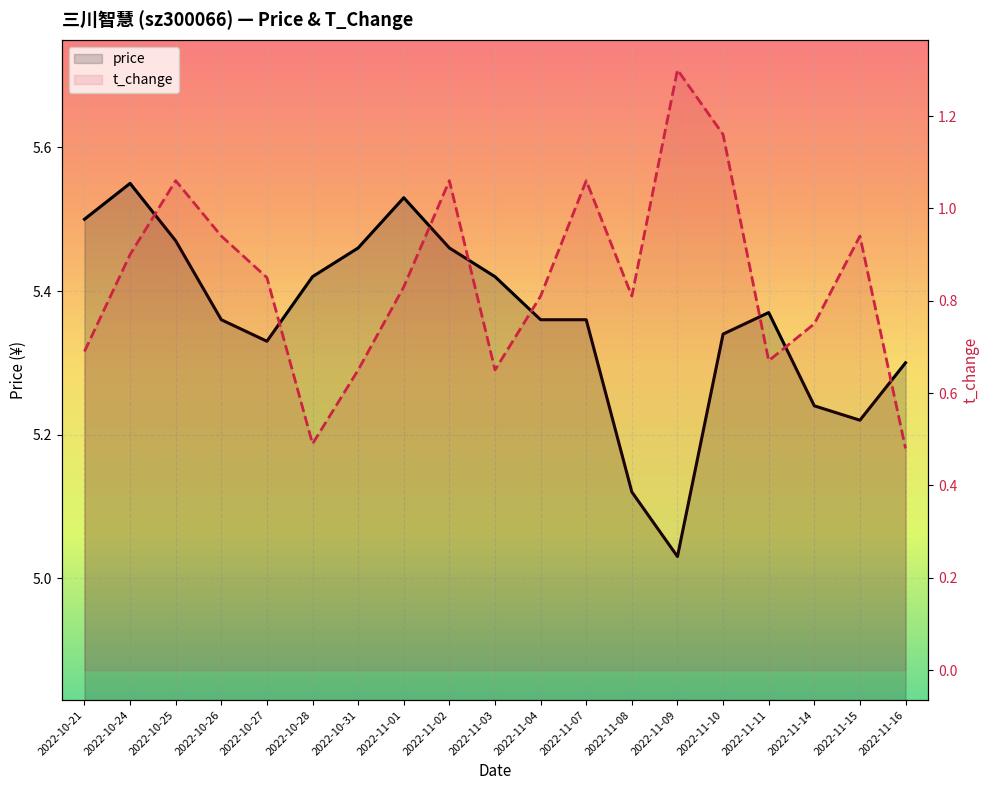

Reading right to left, extract all data points from this chart.

price: 5.3	5.2	5.2	5.4	5.3	5.0	5.1	5.4	5.4	5.4	5.5	5.5	5.5	5.4	5.3	5.4	5.5	5.5	5.5
t_change: 0.5	0.9	0.8	0.7	1.2	1.3	0.8	1.1	0.8	0.7	1.1	0.8	0.7	0.5	0.8	0.9	1.1	0.9	0.7